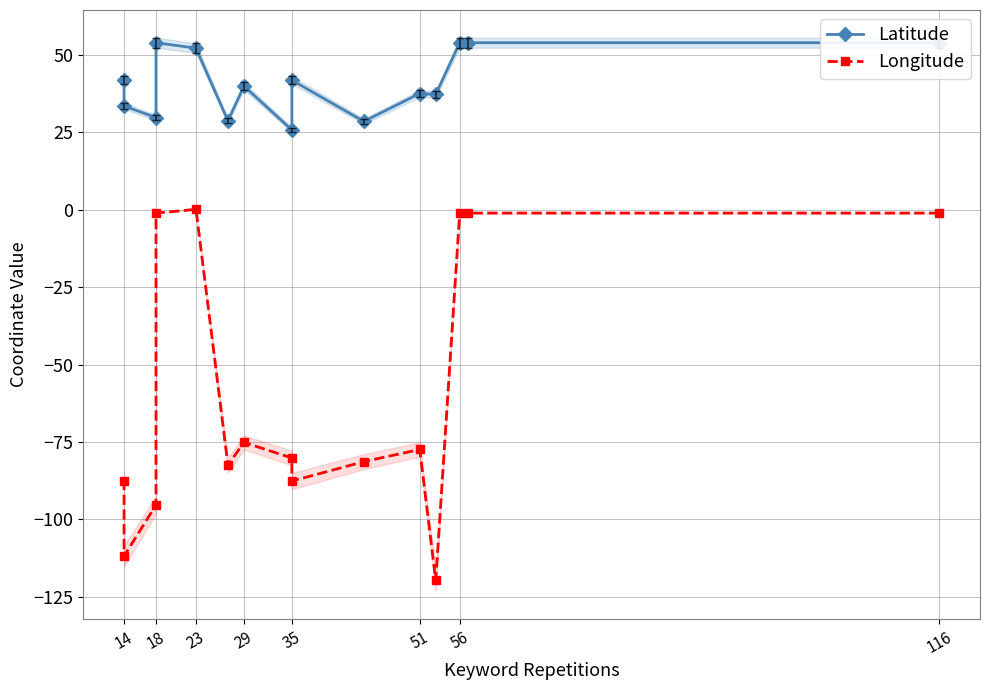

Which series has the largest total across all categories?

Latitude